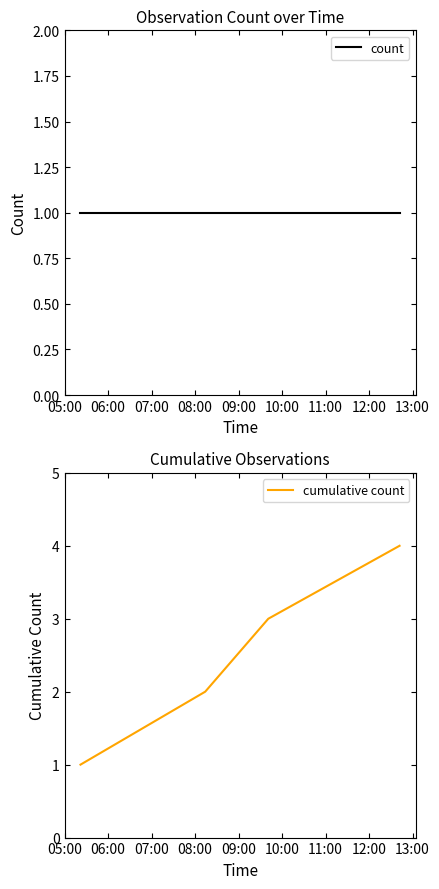

Which label corresponds to the smallest value in the chart?

05:00